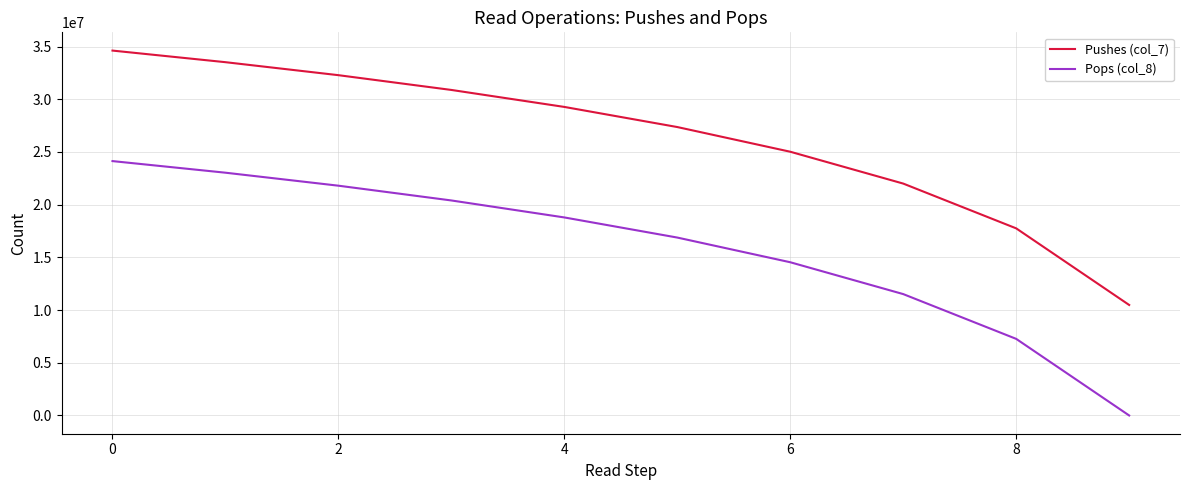

True or false: Pushes (col_7) and Pops (col_8) cross at least once.

False